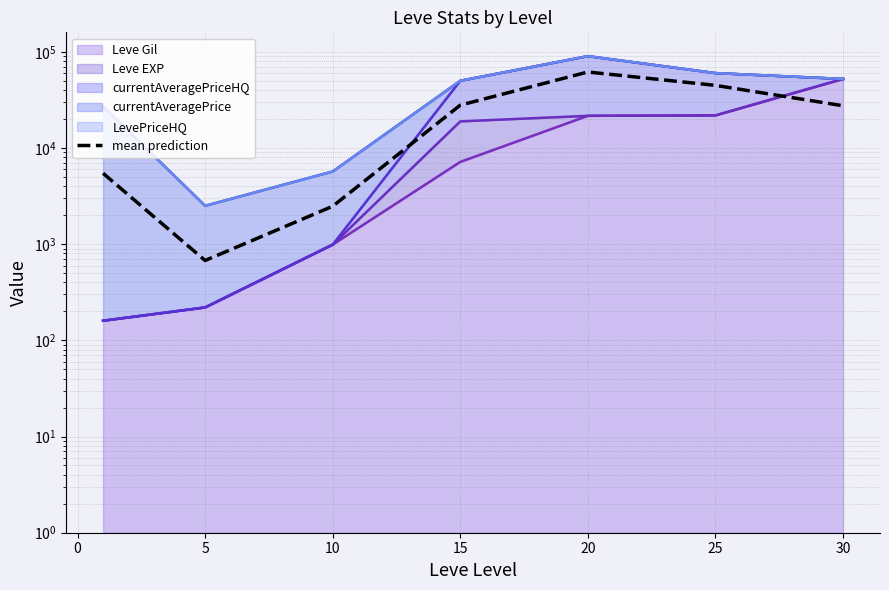

The value at 20 is 108703.6. True or false?

False